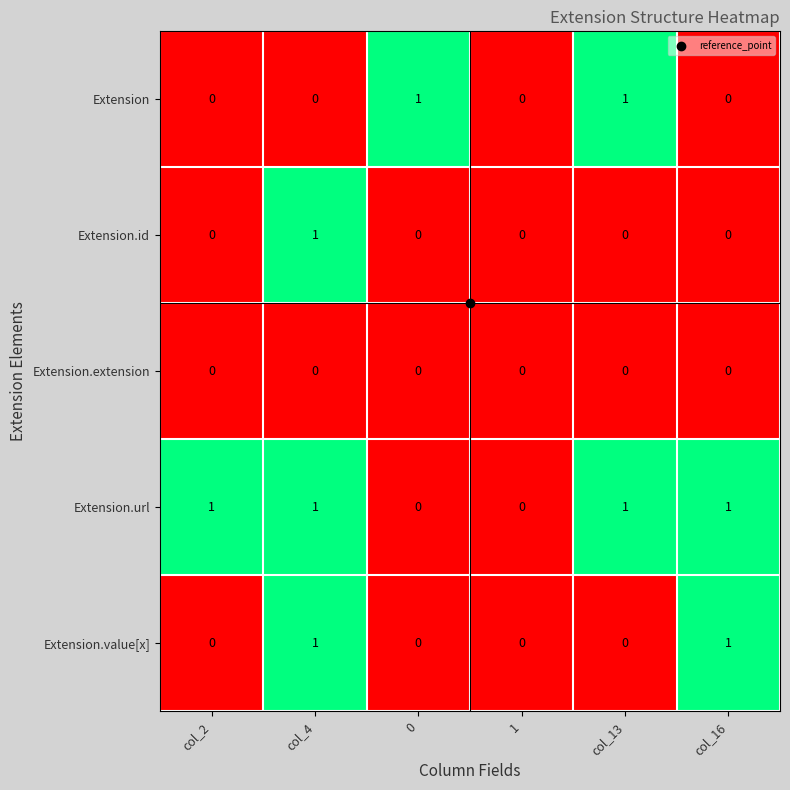

Count the Extension values in the range 0 to 1.

6